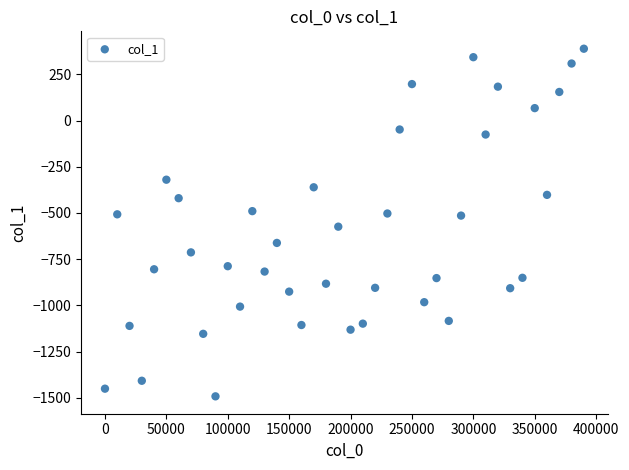

What is the range of X values (max minus min)?

390000.0